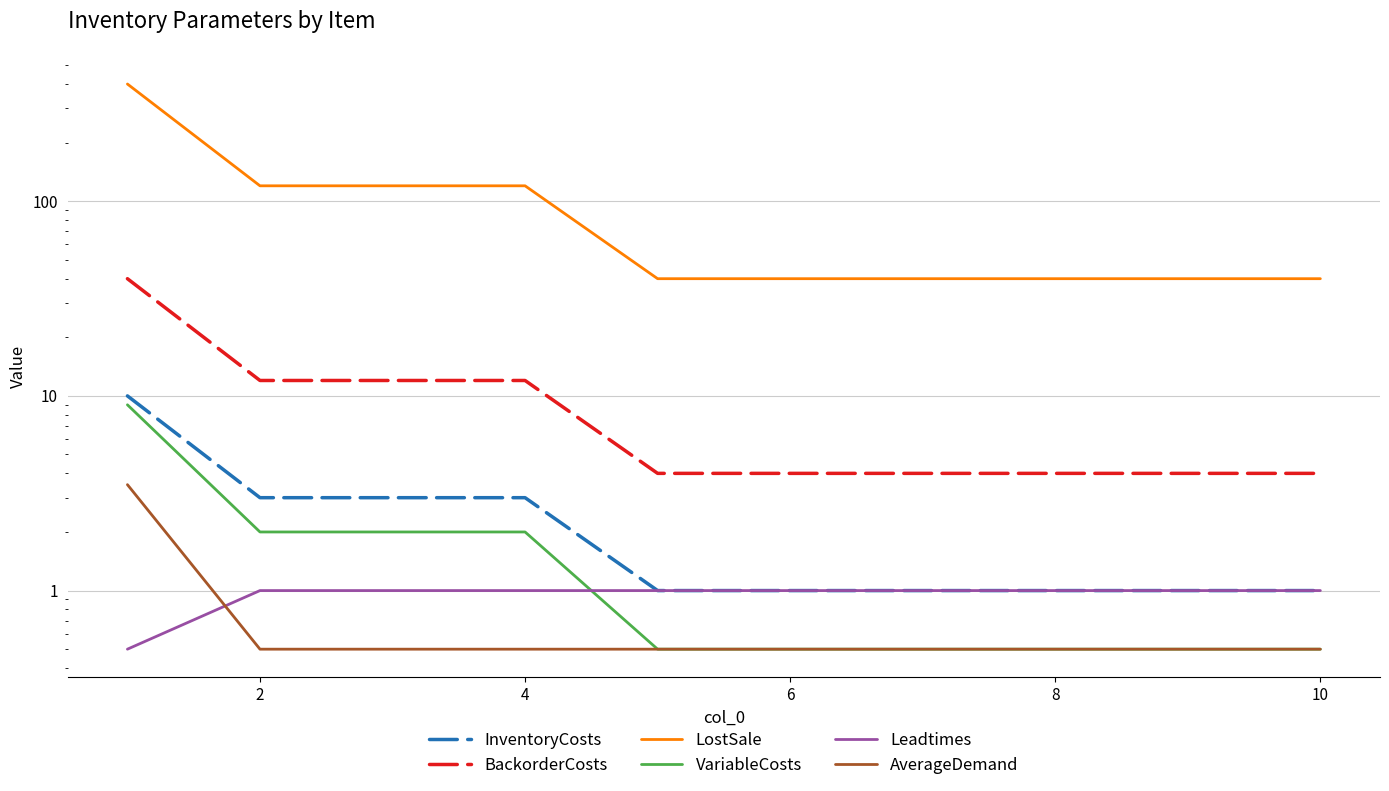

Does the chart display data point markers on the line(s)?

No